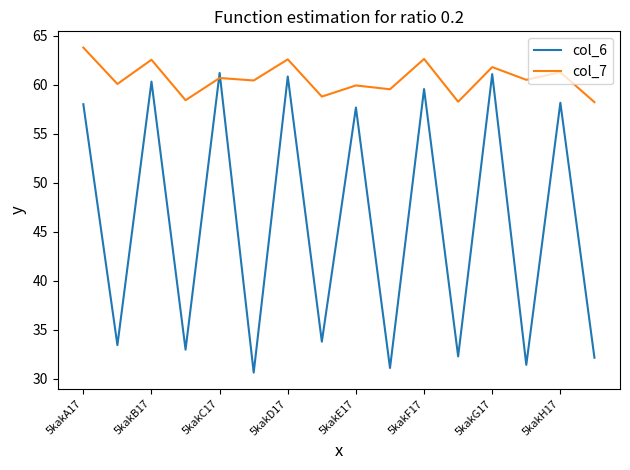

What is the lowest value of the col_6 series?

30.6